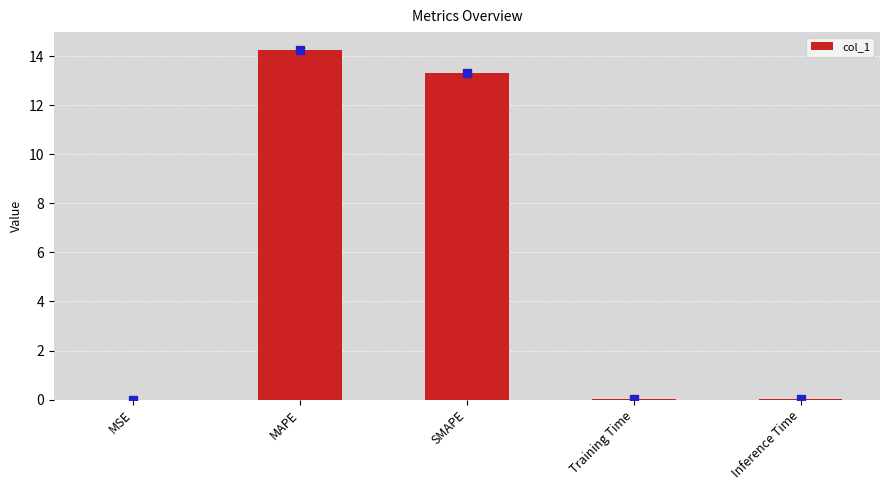

The value at Inference Time is 0.0. True or false?

True